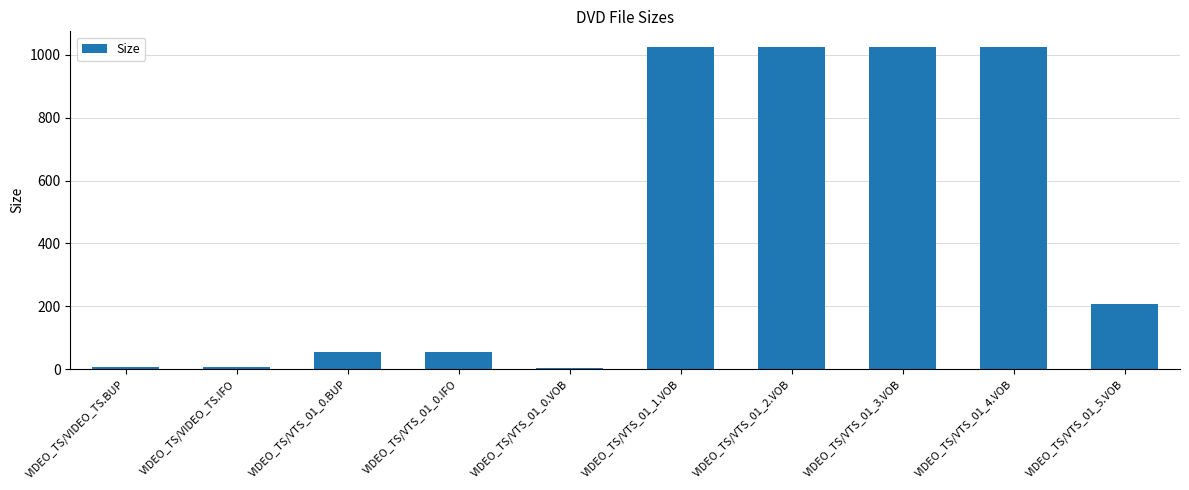

The value at VIDEO_TS/VTS_01_4.VOB is 1023.8. True or false?

True